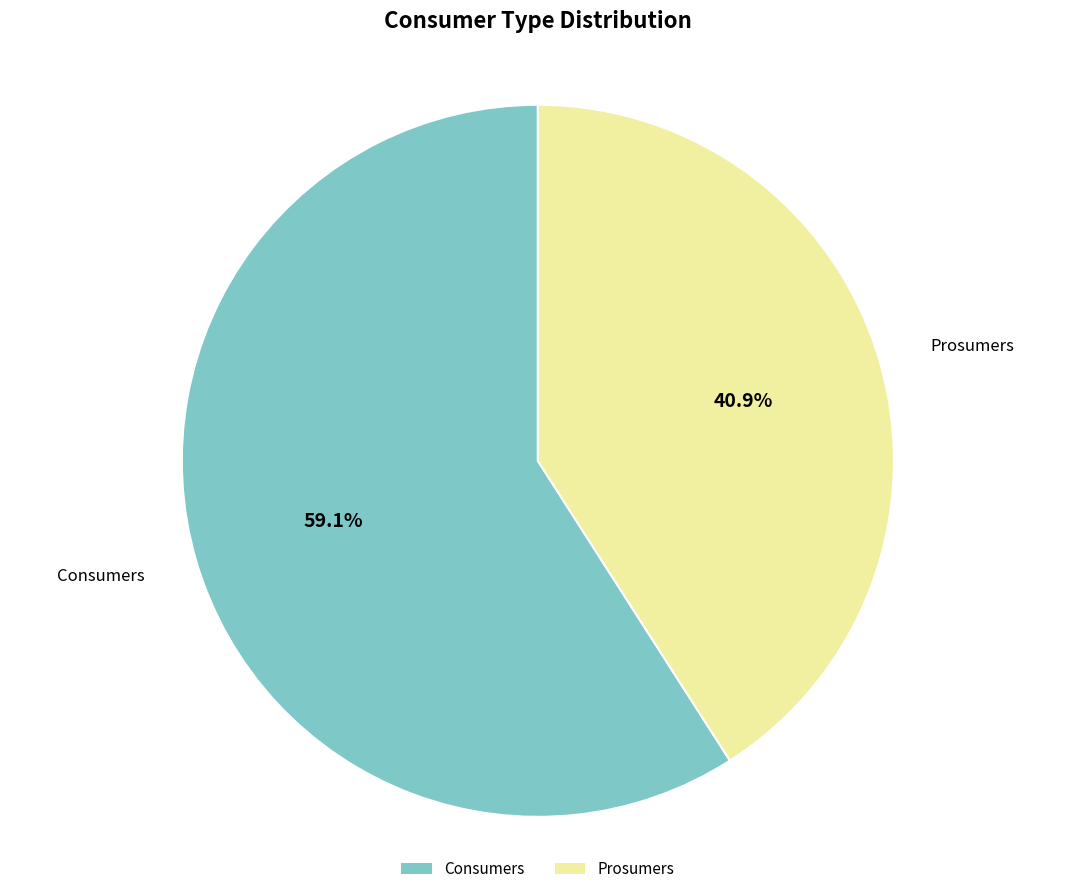

What percentage is the Consumers slice, to the nearest percent?

59%